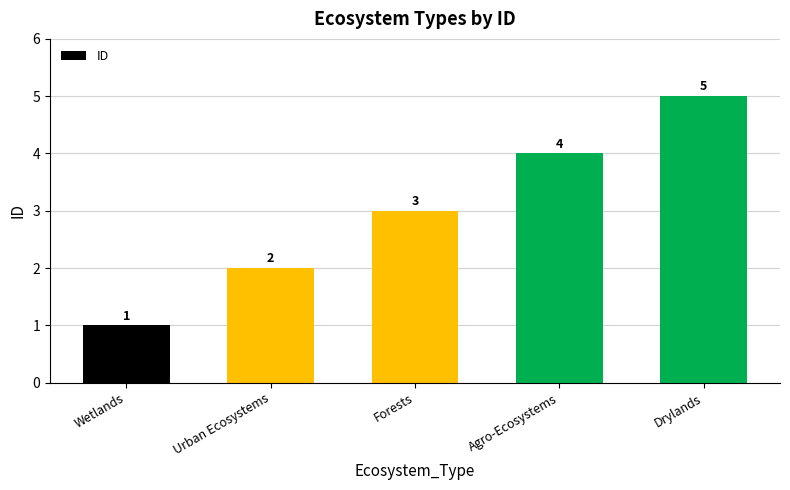

Between Wetlands and Agro-Ecosystems, which is larger?

Agro-Ecosystems